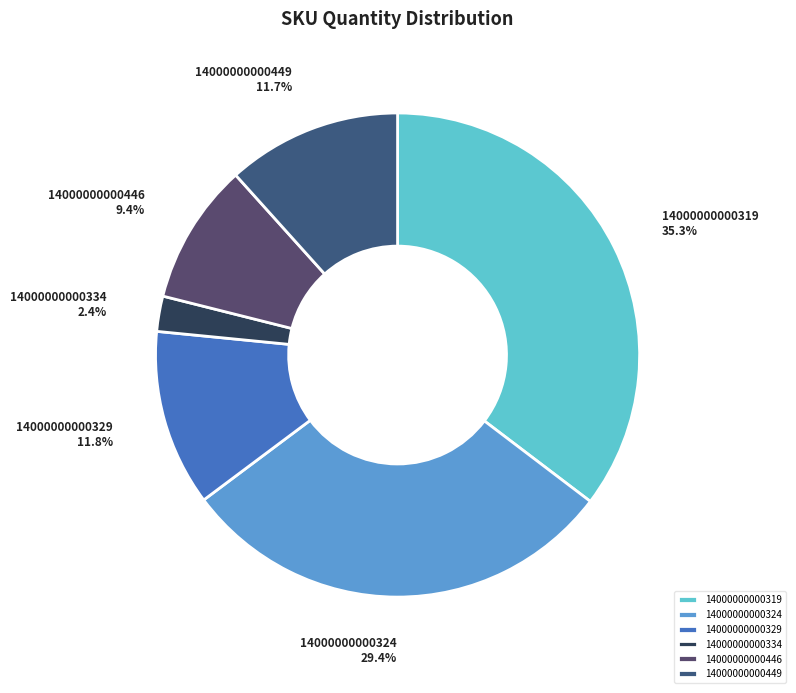

Count the number of slices in the pie.

6